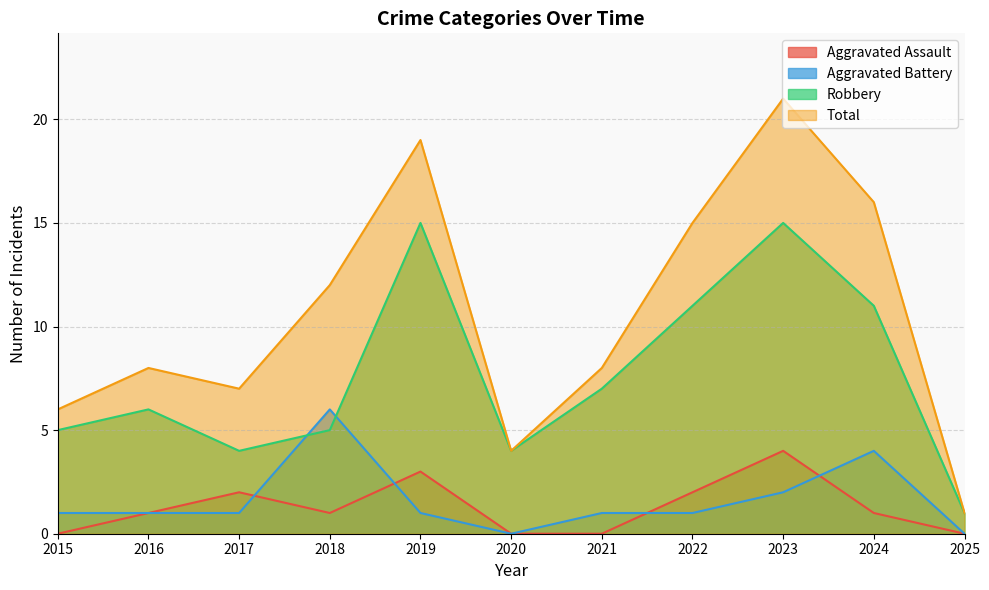

What is the total value across all series at 2025?

2